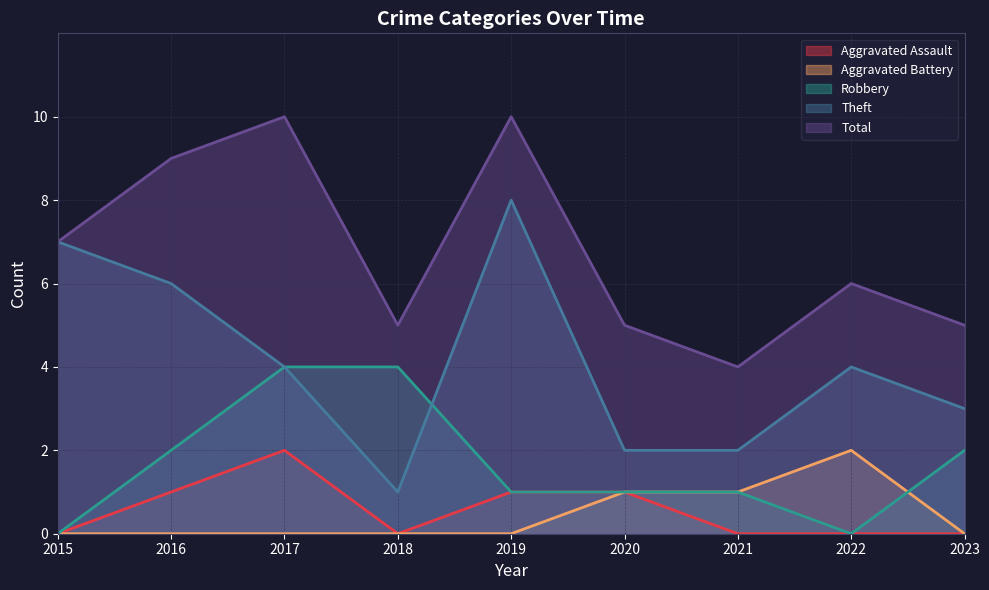

Which category has the lowest value in the Aggravated Battery series?

2015